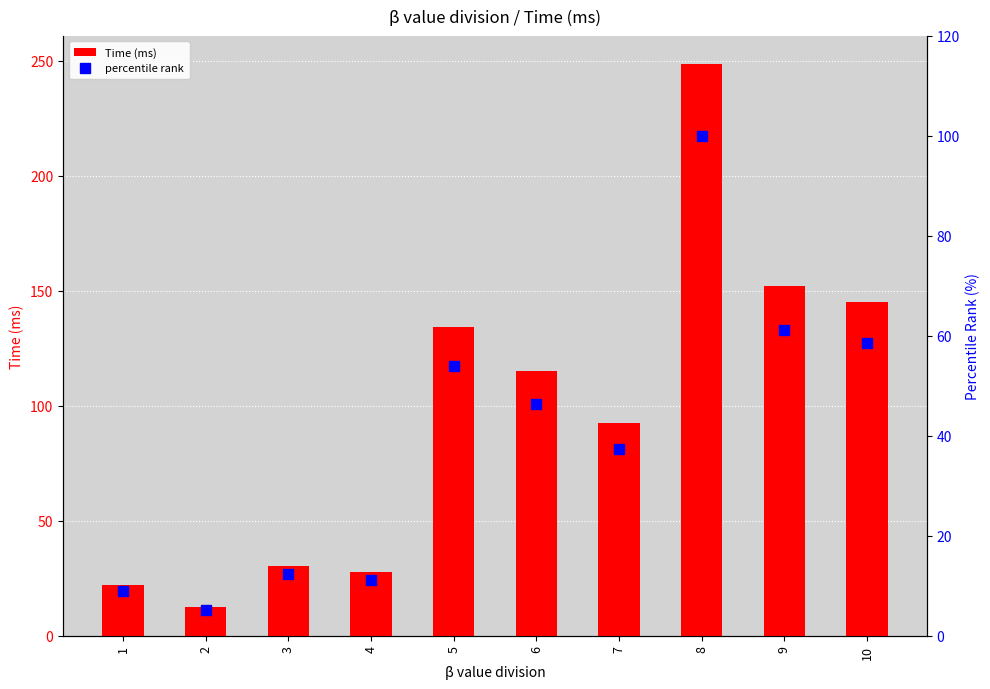

What is the approximate value of Time (ms) at 8?

248.4